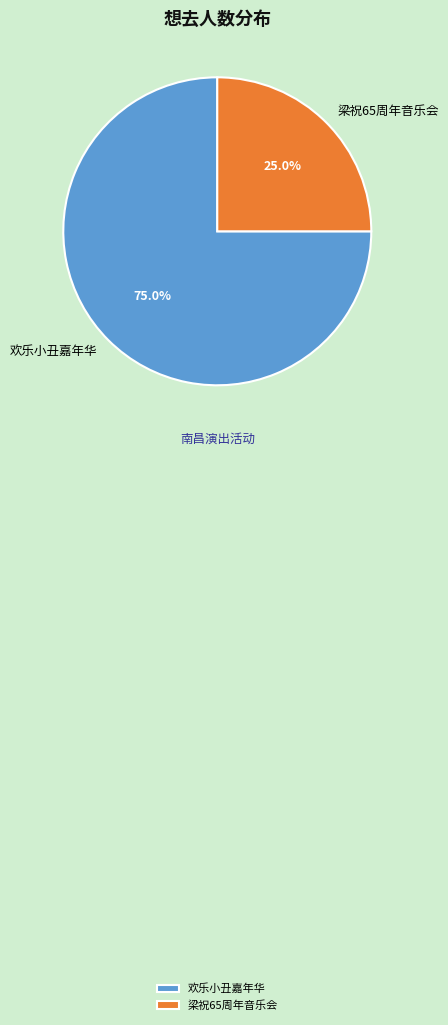

What is the ratio of the value at 梁祝65周年音乐会 to the value at 欢乐小丑嘉年华?

0.3